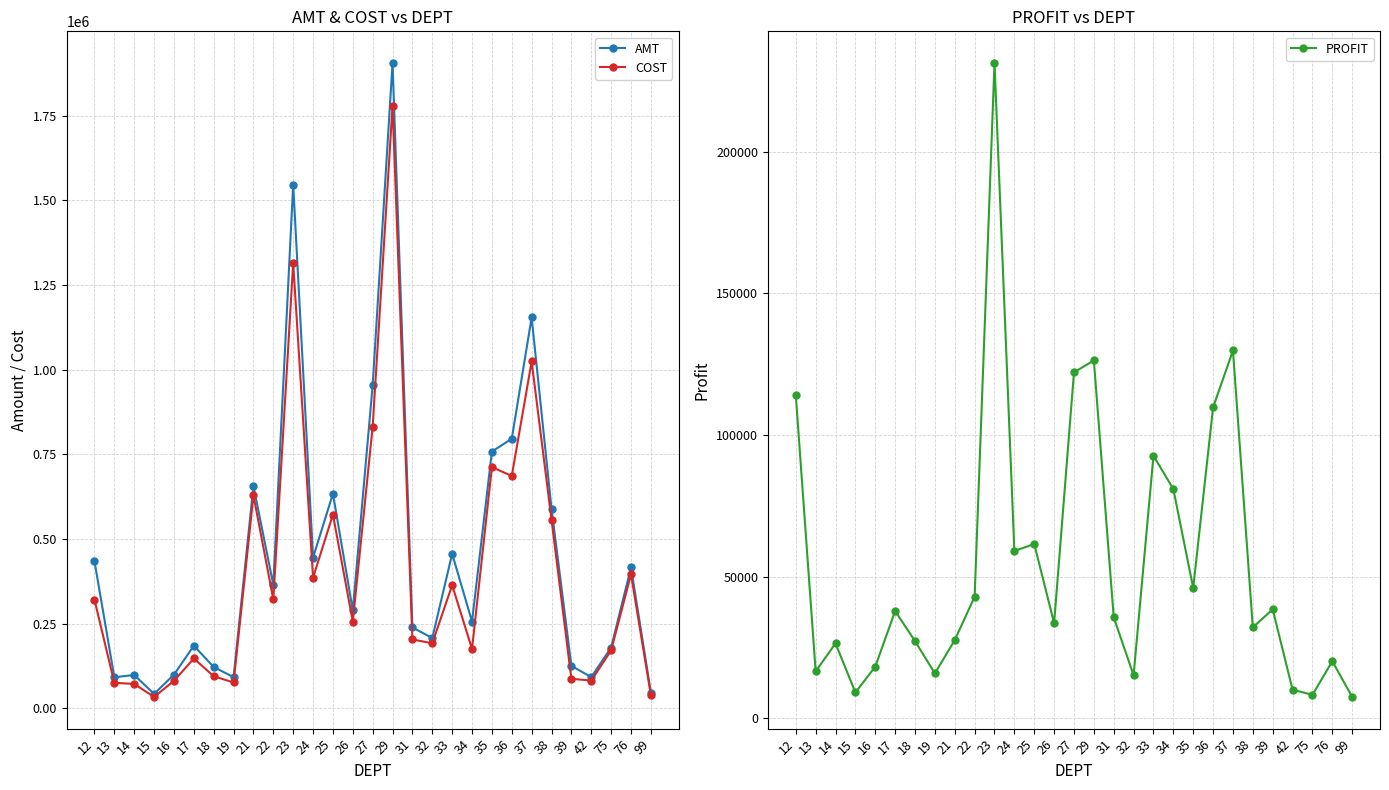

True or false: PROFIT has a value of 51733.9 at 39.

False